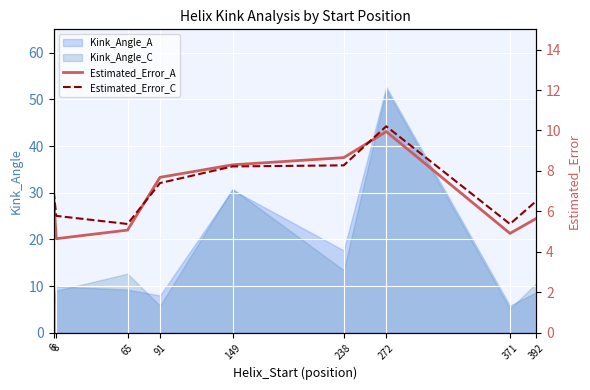

At which label is Kink_Angle_A closest to 29?

149